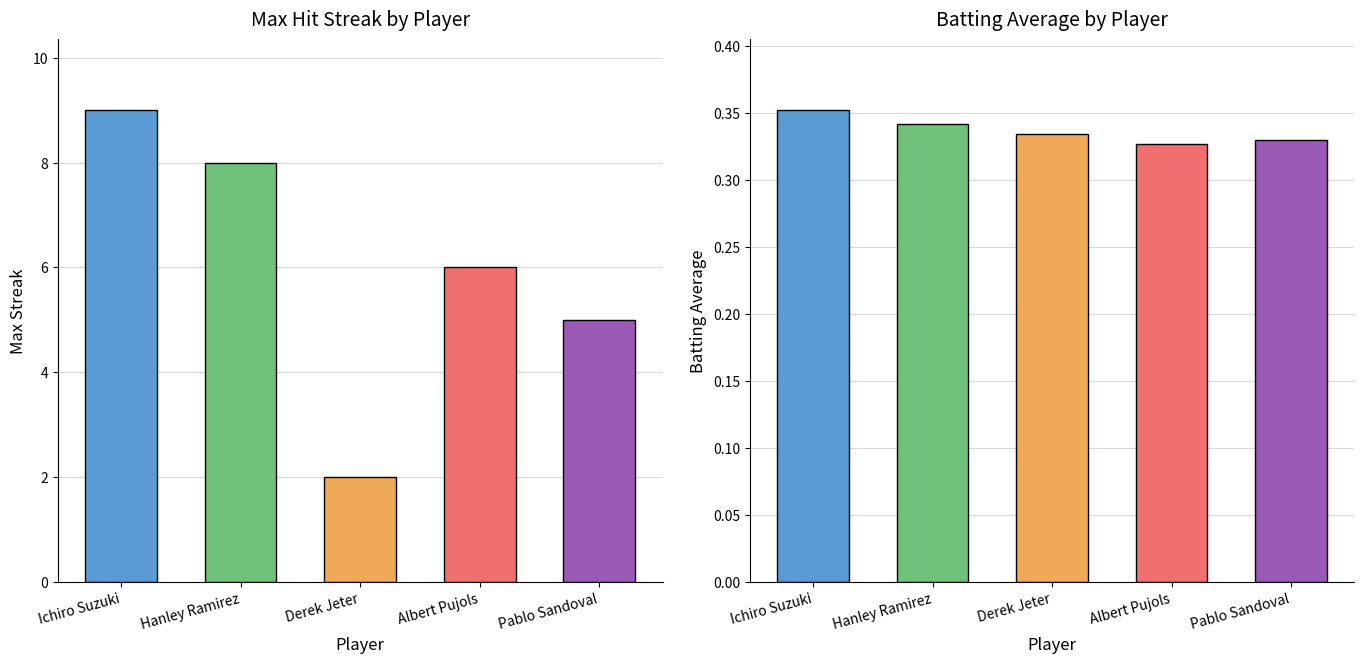

Reading right to left, extract all data points from this chart.

Max Streak: 5.0	6.0	2.0	8.0	9.0
Batting Average: 0.3	0.3	0.3	0.3	0.4